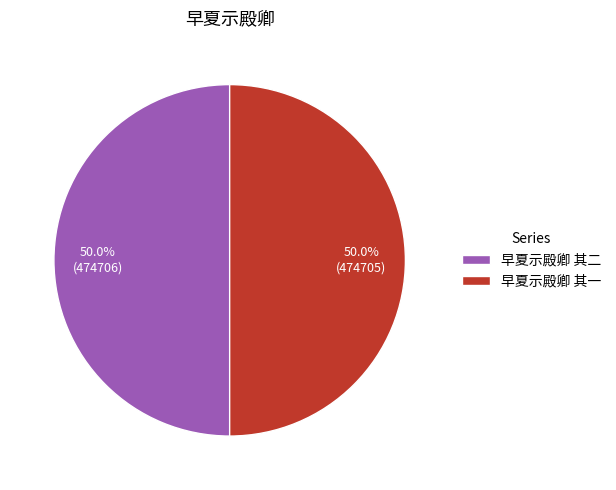

True or false: 早夏示殿卿 其二 accounts for 40% of the total.

False